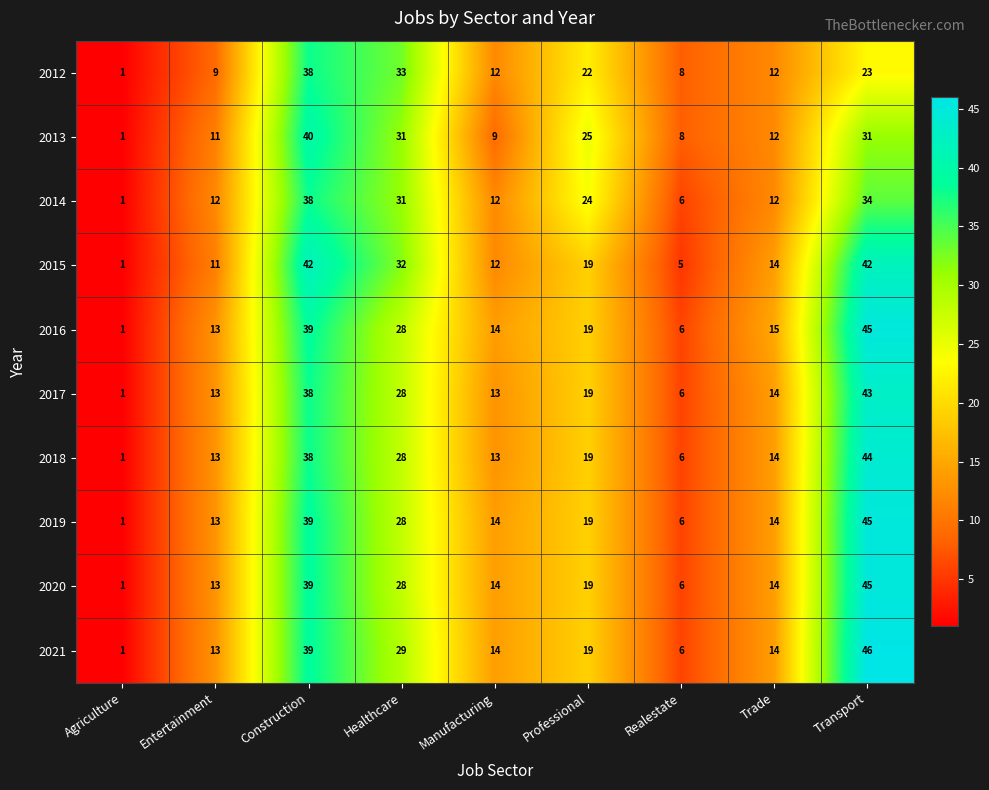

What is the difference between the highest and lowest values at Manufacturing?

5